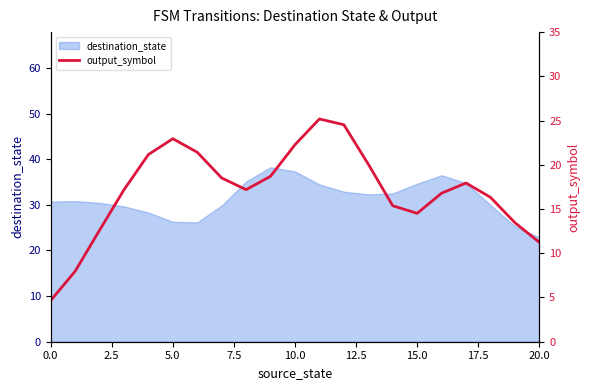

True or false: the data shows 25.2 at 11.

True